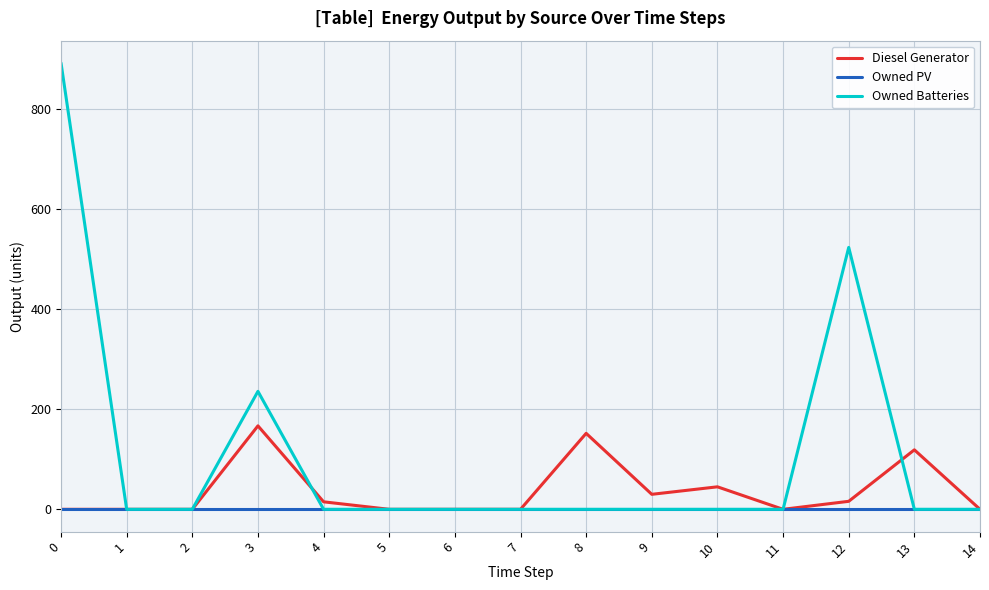

What is the sum of all Diesel Generator values?

544.0